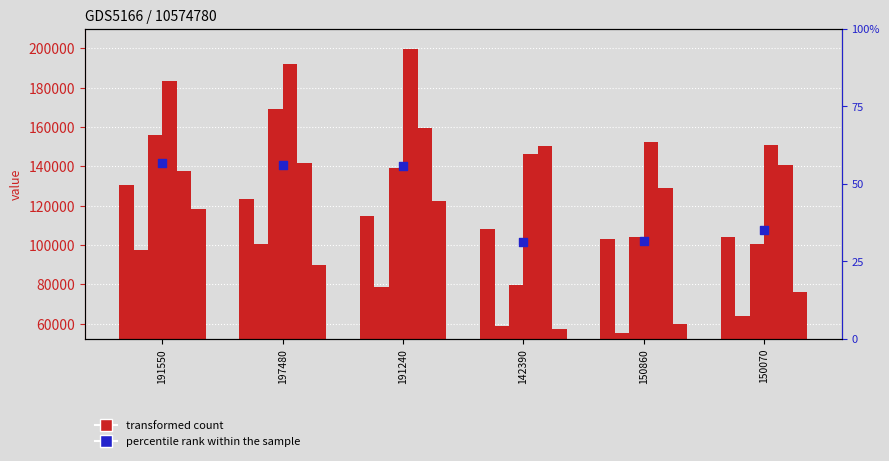

At which category is the sum across all series the highest?

191550